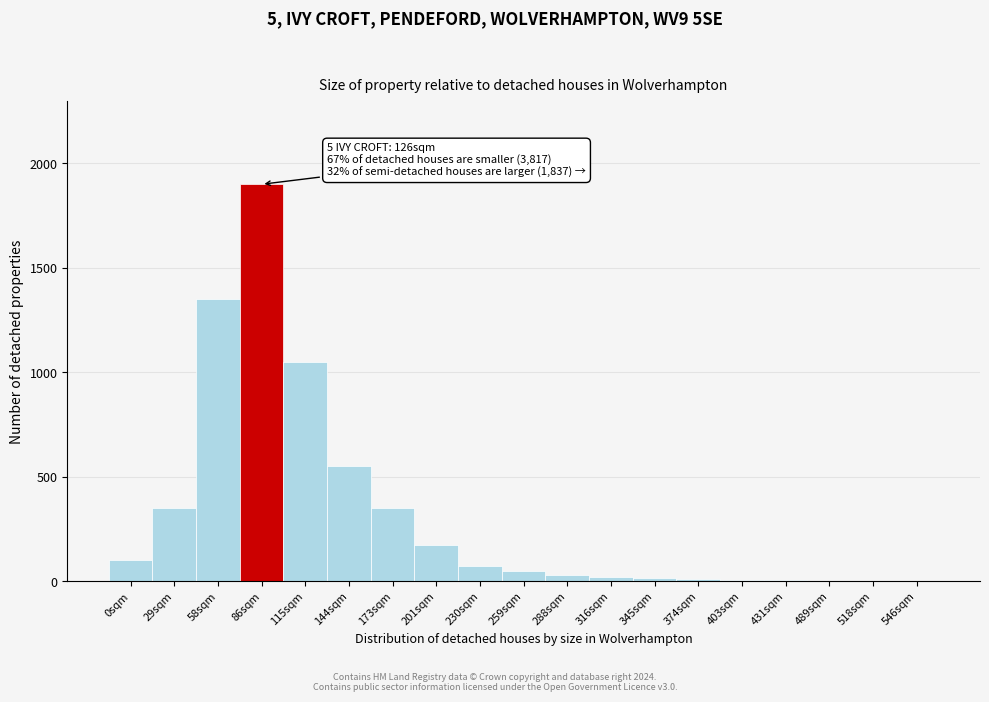

What is the sum of all values?

6044